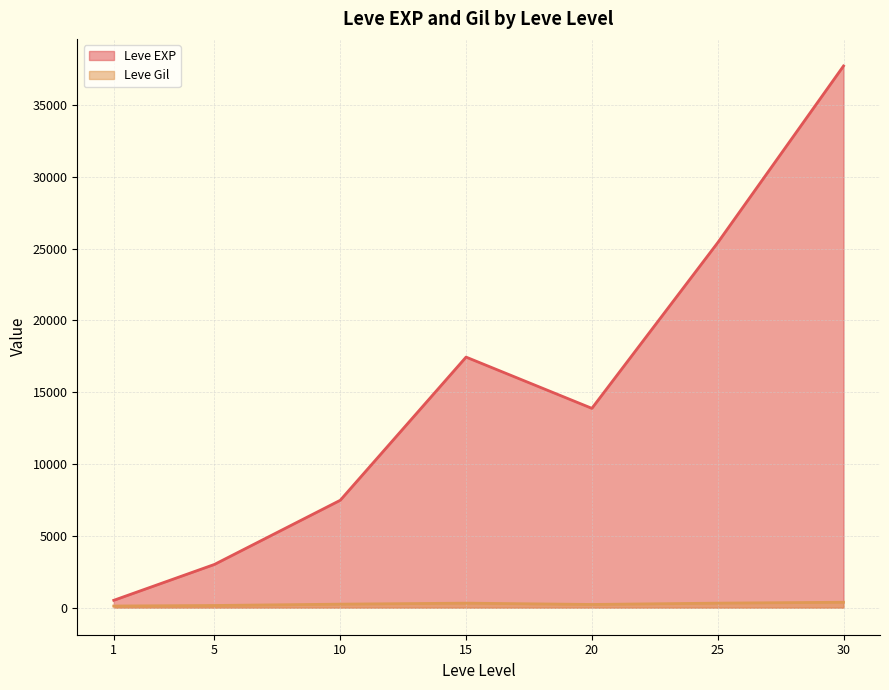

What value does the Leve EXP series have at 25, to the nearest 10?

25250